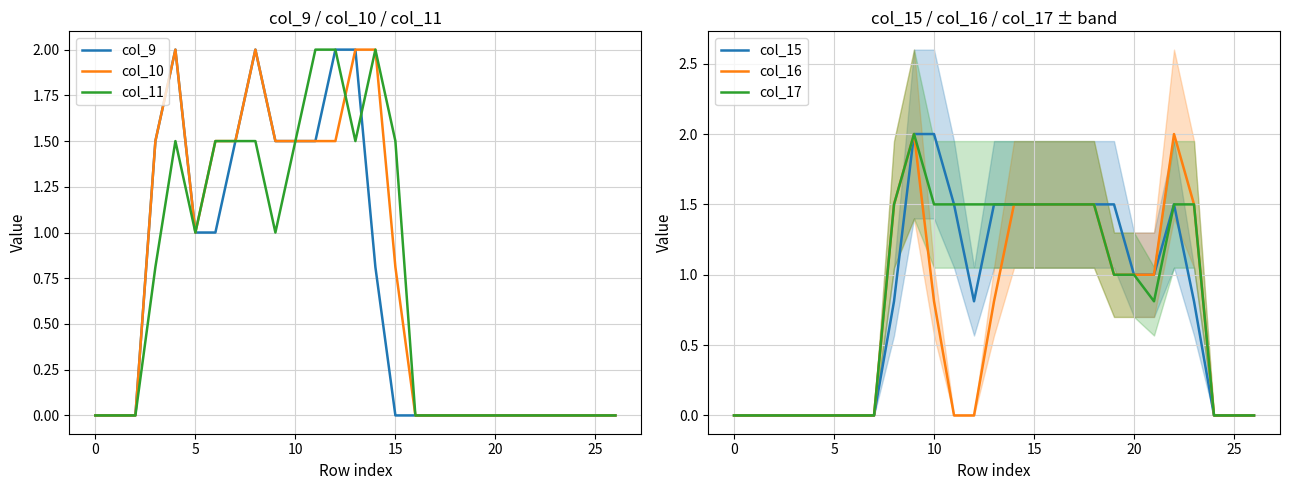

Reading right to left, list all the values displayed in this chart.

col_9: 0.0	0.0	0.0	0.0	0.0	0.0	0.0	0.0	0.0	0.0	0.0	0.0	0.8	2.0	2.0	1.5	1.5	1.5	2.0	1.5	1.0	1.0	2.0	1.5	0.0	0.0	0.0
col_10: 0.0	0.0	0.0	0.0	0.0	0.0	0.0	0.0	0.0	0.0	0.0	0.8	2.0	2.0	1.5	1.5	1.5	1.5	2.0	1.5	1.5	1.0	2.0	1.5	0.0	0.0	0.0
col_11: 0.0	0.0	0.0	0.0	0.0	0.0	0.0	0.0	0.0	0.0	0.0	1.5	2.0	1.5	2.0	2.0	1.5	1.0	1.5	1.5	1.5	1.0	1.5	0.8	0.0	0.0	0.0
col_15: 0.0	0.0	0.0	0.8	1.5	1.0	1.0	1.5	1.5	1.5	1.5	1.5	1.5	1.5	0.8	1.5	2.0	2.0	0.8	0.0	0.0	0.0	0.0	0.0	0.0	0.0	0.0
col_16: 0.0	0.0	0.0	1.5	2.0	1.0	1.0	1.0	1.5	1.5	1.5	1.5	1.5	0.8	0.0	0.0	0.8	2.0	1.5	0.0	0.0	0.0	0.0	0.0	0.0	0.0	0.0
col_17: 0.0	0.0	0.0	1.5	1.5	0.8	1.0	1.0	1.5	1.5	1.5	1.5	1.5	1.5	1.5	1.5	1.5	2.0	1.5	0.0	0.0	0.0	0.0	0.0	0.0	0.0	0.0